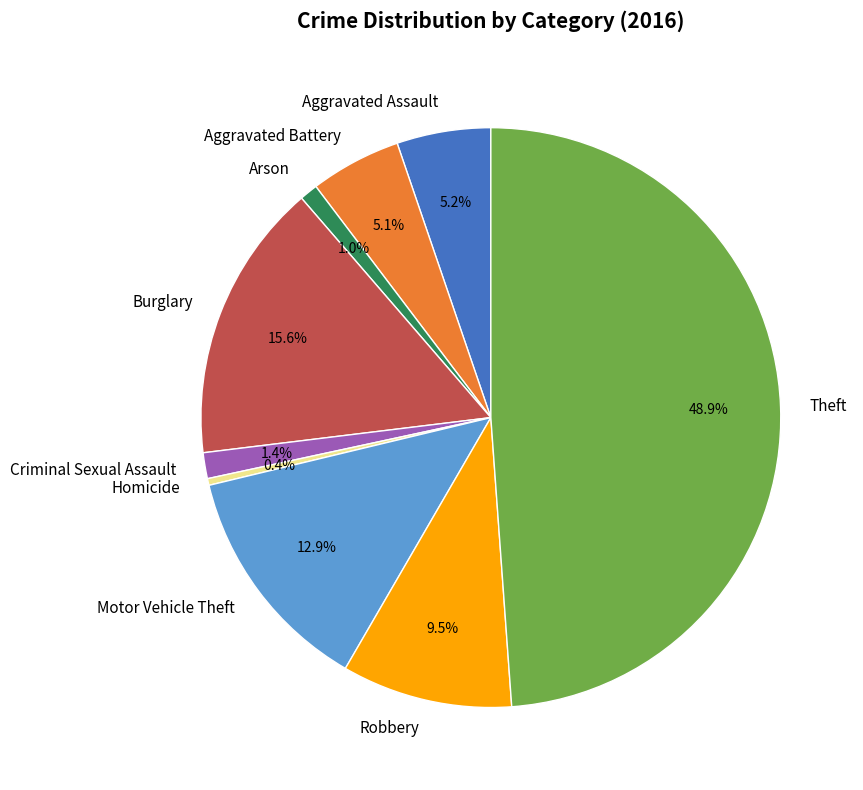

What is the largest slice in the pie chart?

Theft